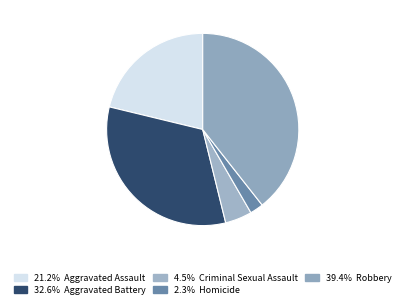

Which category has the smallest portion of the pie?

Homicide